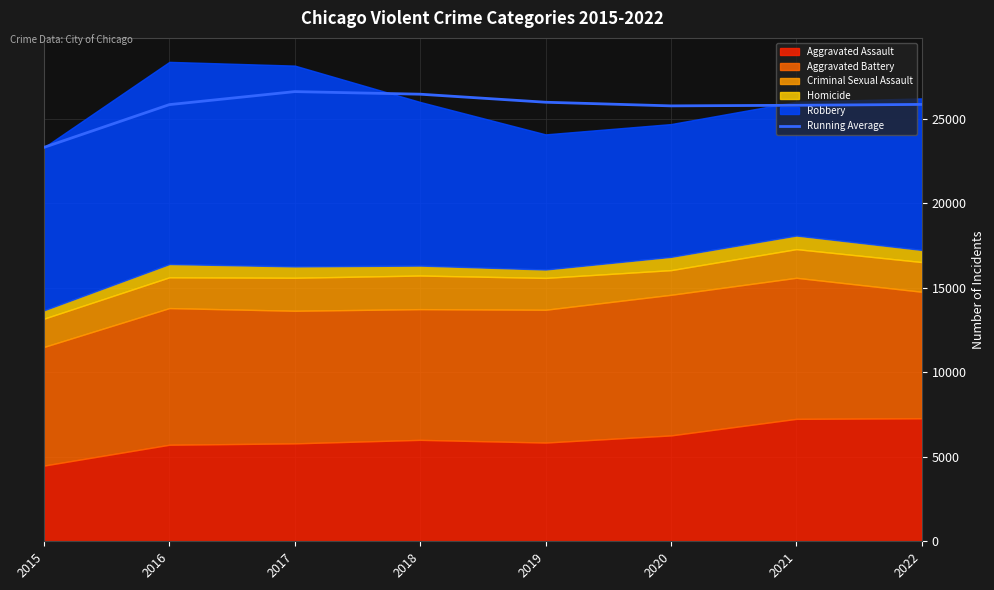

True or false: the data has more than 1 interior local peaks.

False